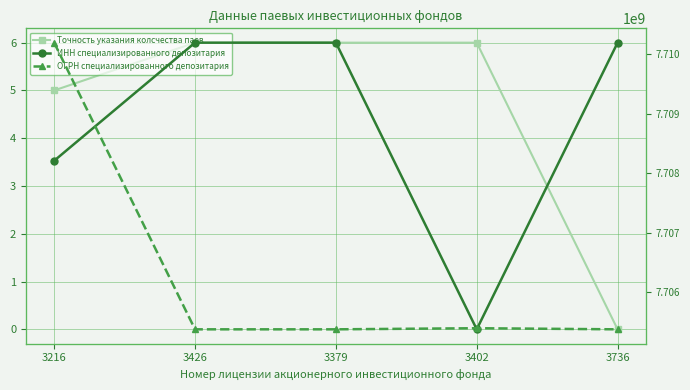

Count the number of data series in this chart.

3